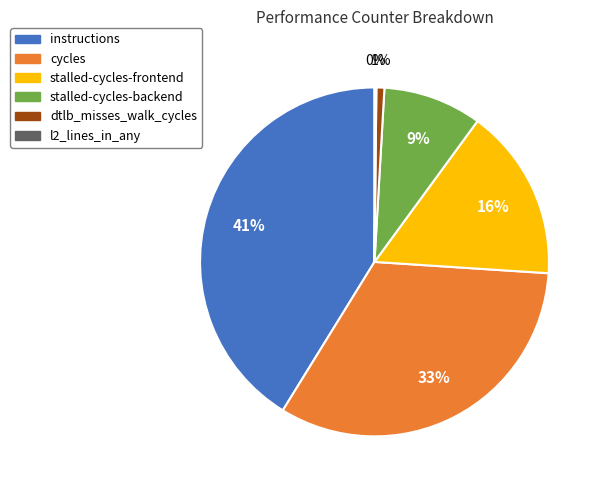

Is it true that instructions is 41% of the pie?

True